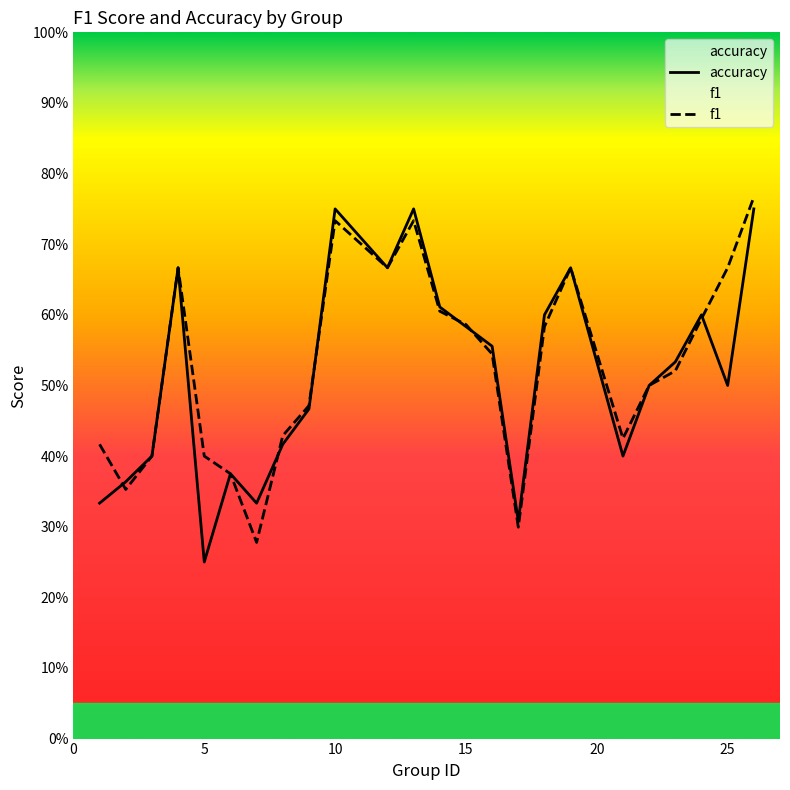

At 12, list the series in order from smallest to largest.

f1, accuracy